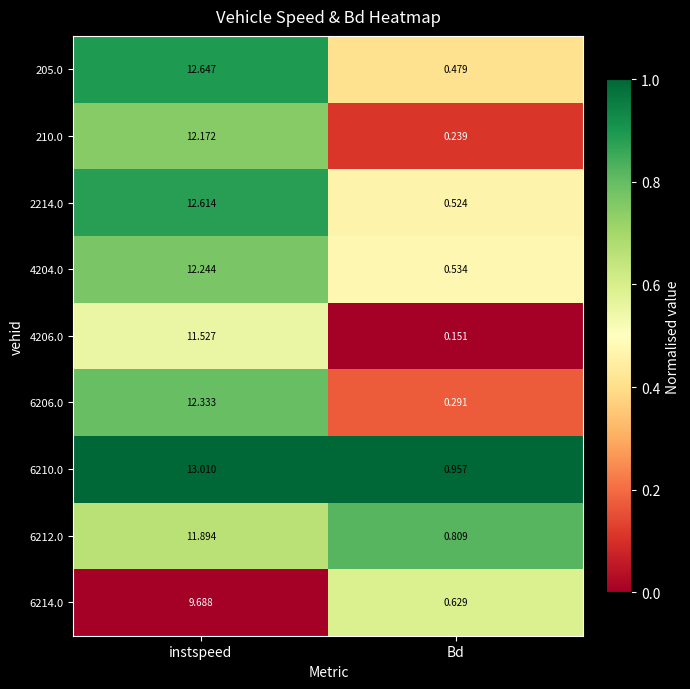

Where does the 6214.0 series first go above 9?

instspeed